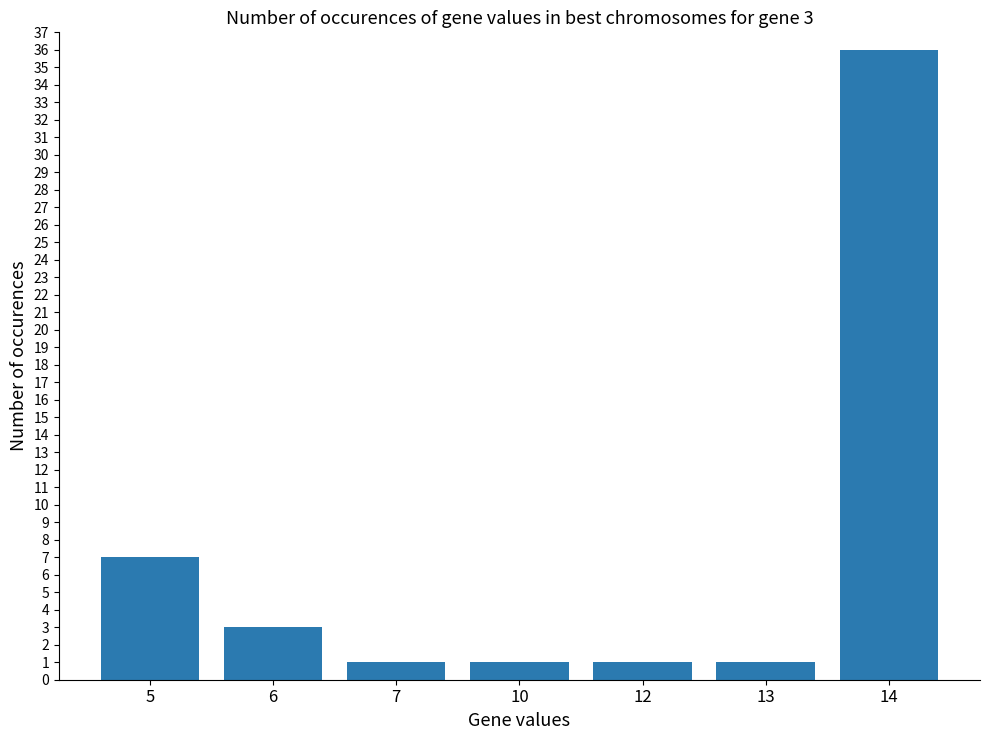

How many bars are there in total?

7